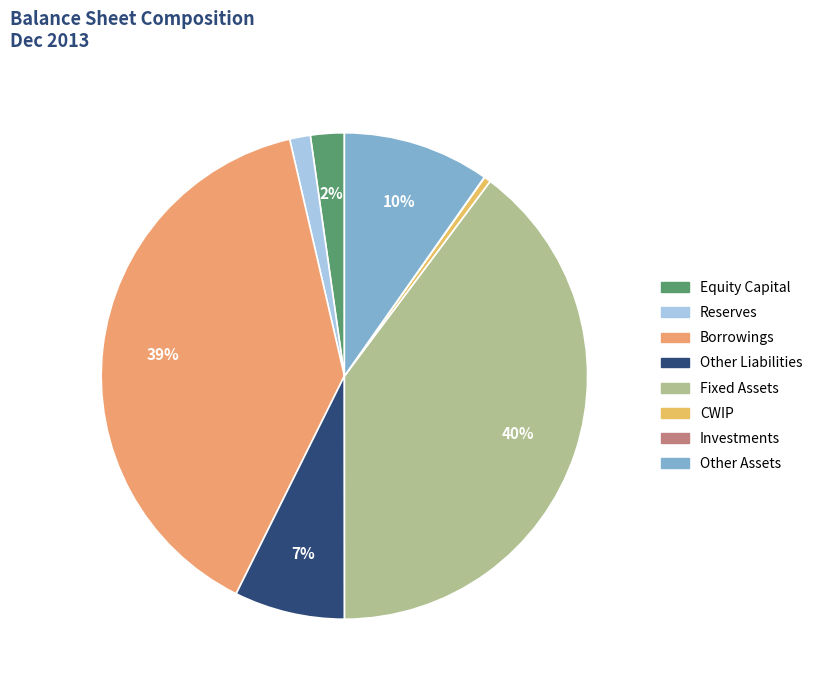

Is there a majority slice in this chart?

No